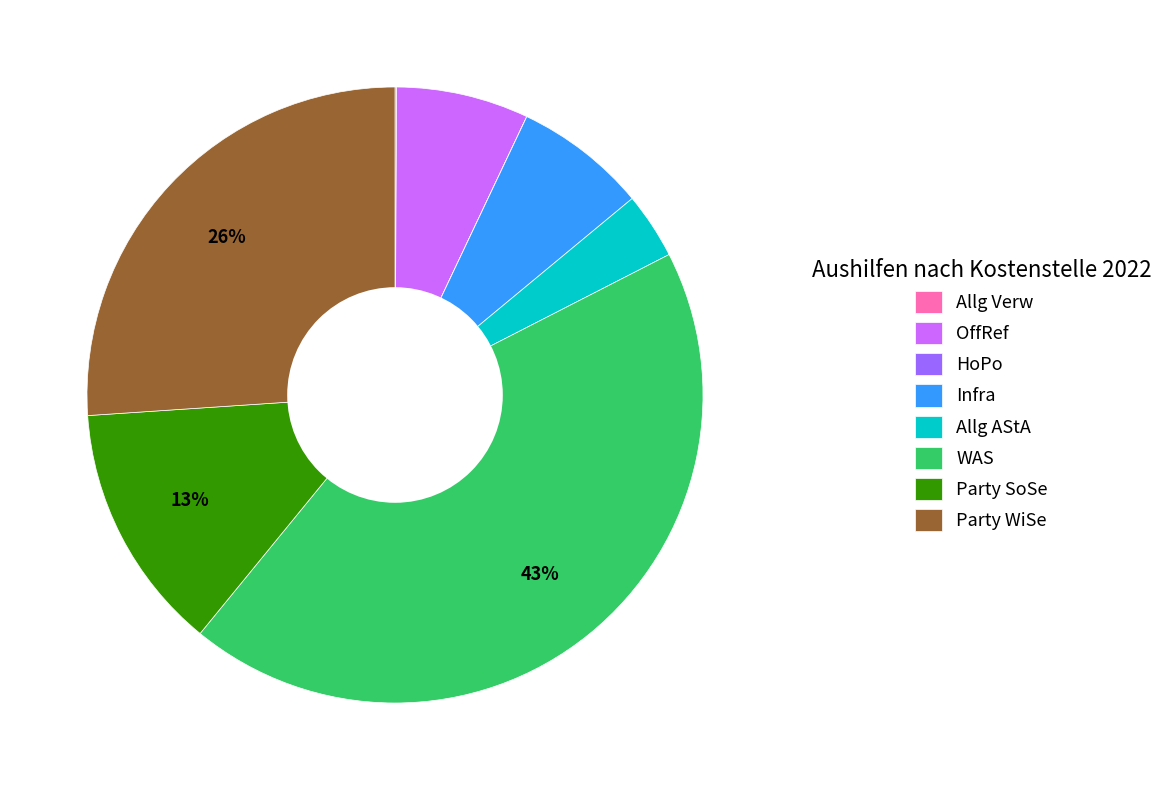

The Allg AStA slice represents 10% of the pie. True or false?

False